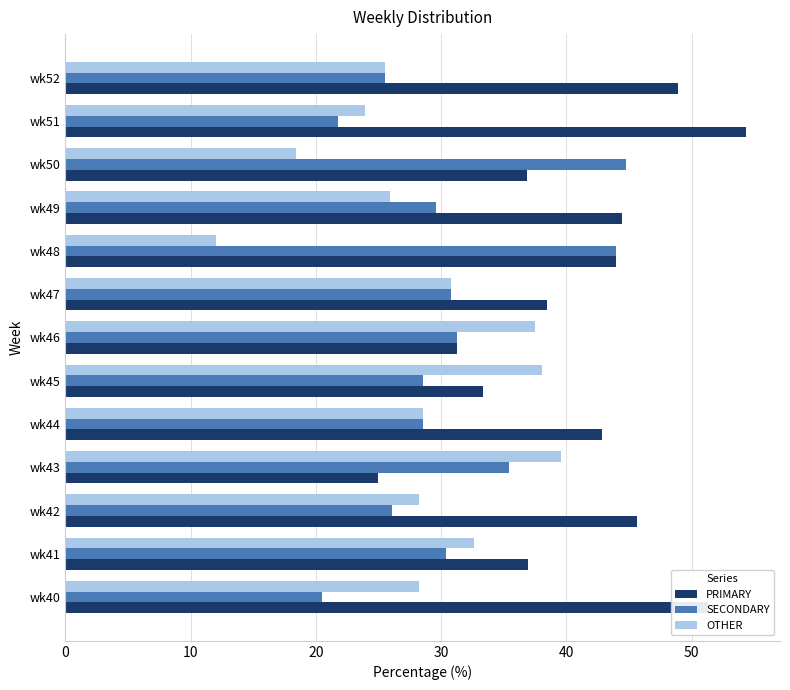

List the series in order of their overall mean, lowest first.

OTHER, SECONDARY, PRIMARY